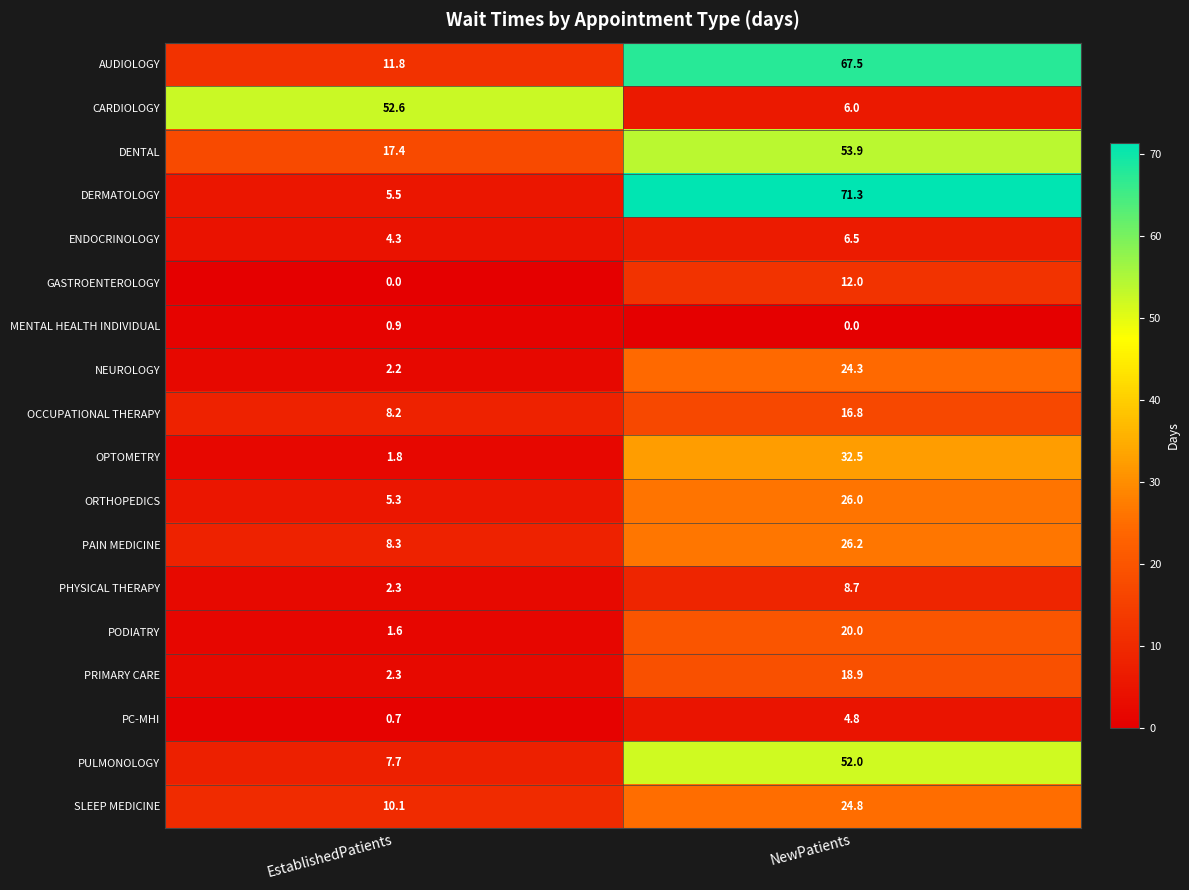

The ORTHOPEDICS series shows 5.3 at EstablishedPatients. True or false?

True